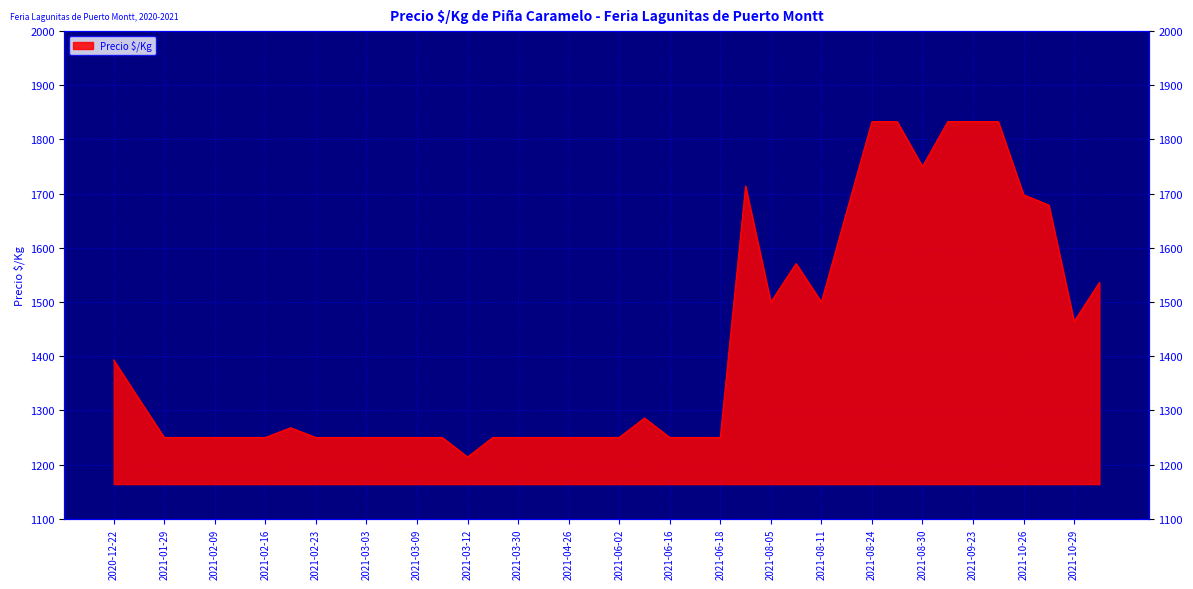

Reading left to right, what are all the values shown in this chart?

1393	1321	1250	1250	1250	1250	1250	1268	1250	1250	1250	1250	1250	1250	1214	1250	1250	1250	1250	1250	1250	1286	1250	1250	1250	1714	1500	1571	1500	1667	1833	1833	1750	1833	1833	1833	1698	1679	1464	1536